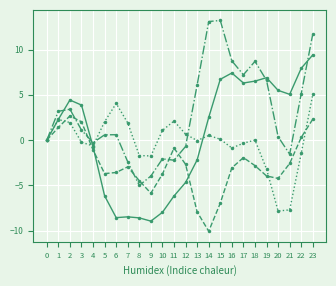

How many distinct data groups are displayed?

4